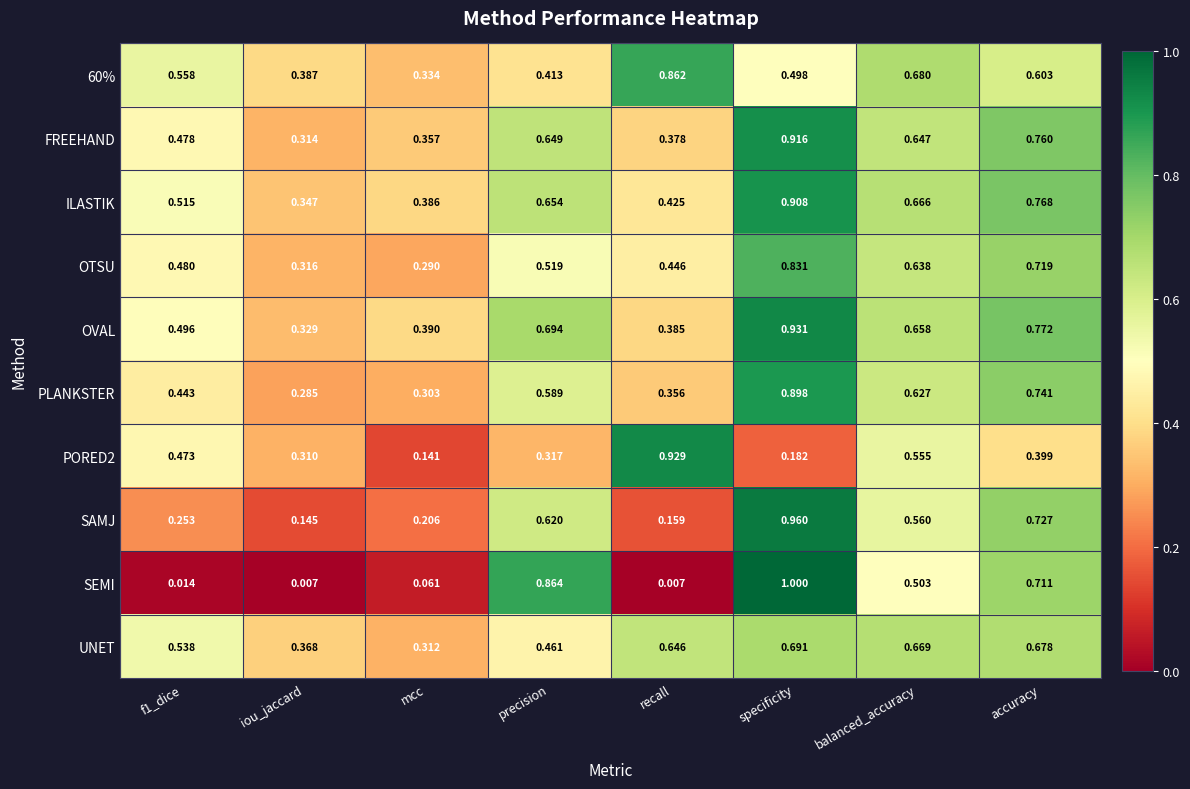

At which category is the sum across all series the highest?

specificity